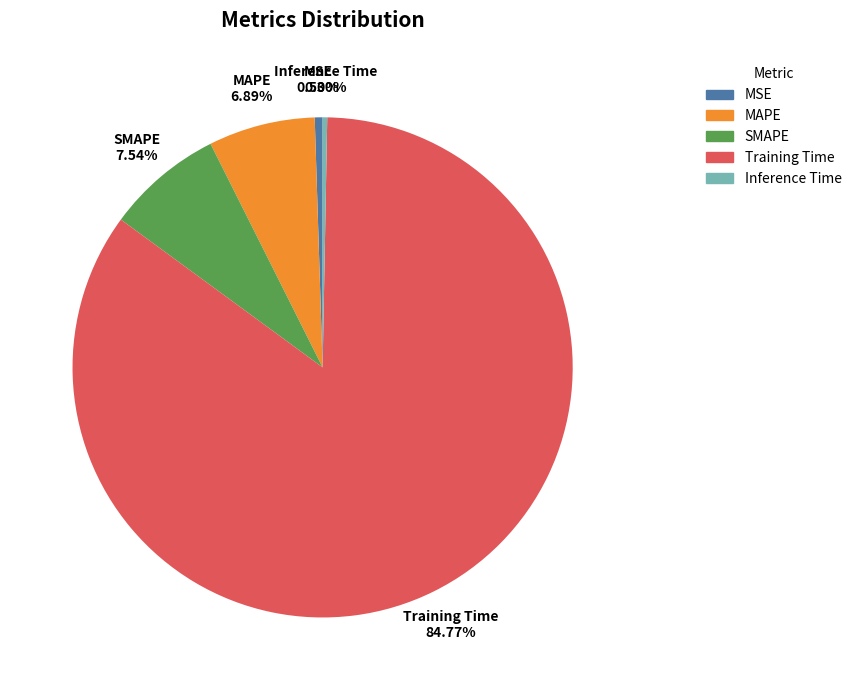

What is the largest slice in the pie chart?

Training Time